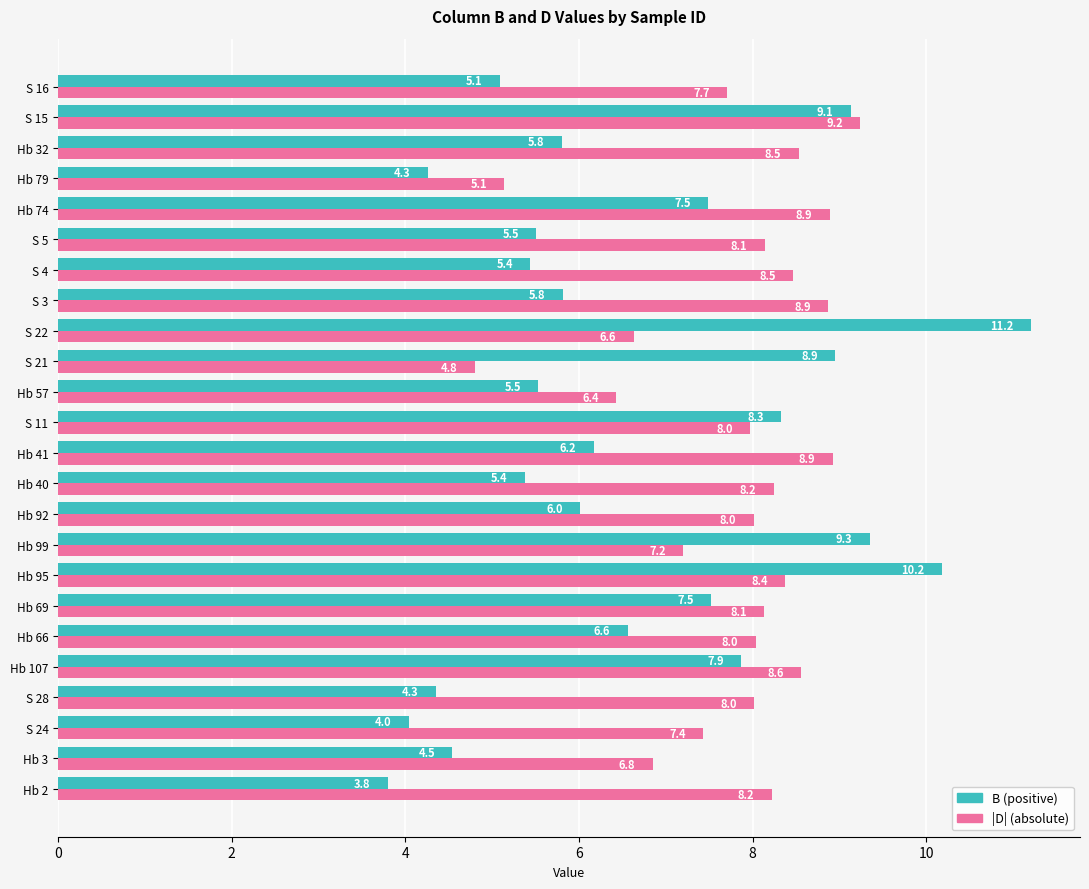

What is the total value across all series at S 22?

17.8